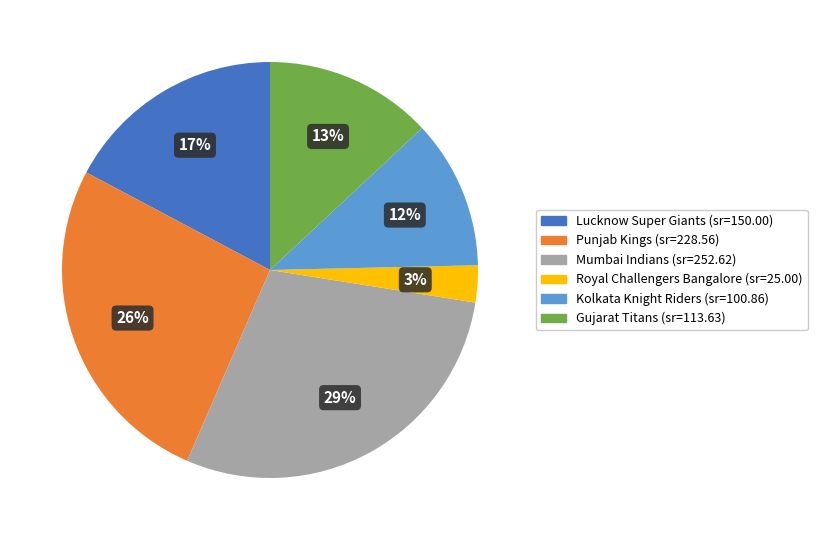

Which slice is the largest?

Mumbai Indians (sr=252.62)